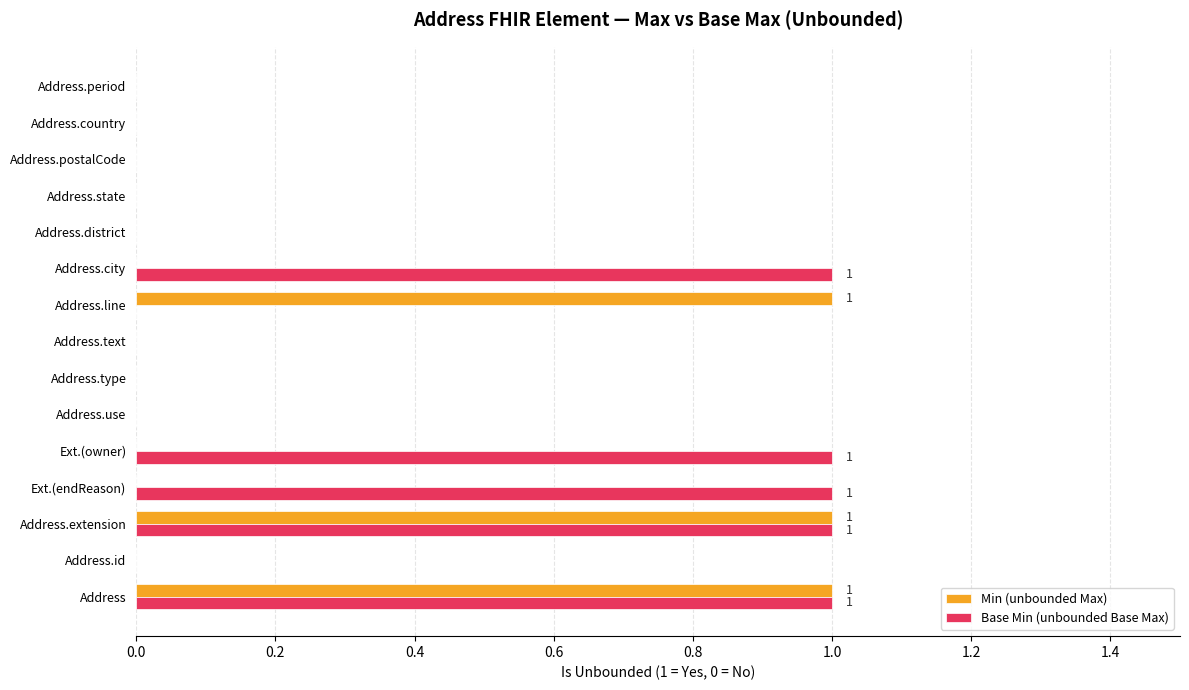

Between Ext.(owner) and Address.period, which series saw the biggest shift?

Base Min (unbounded Base Max)